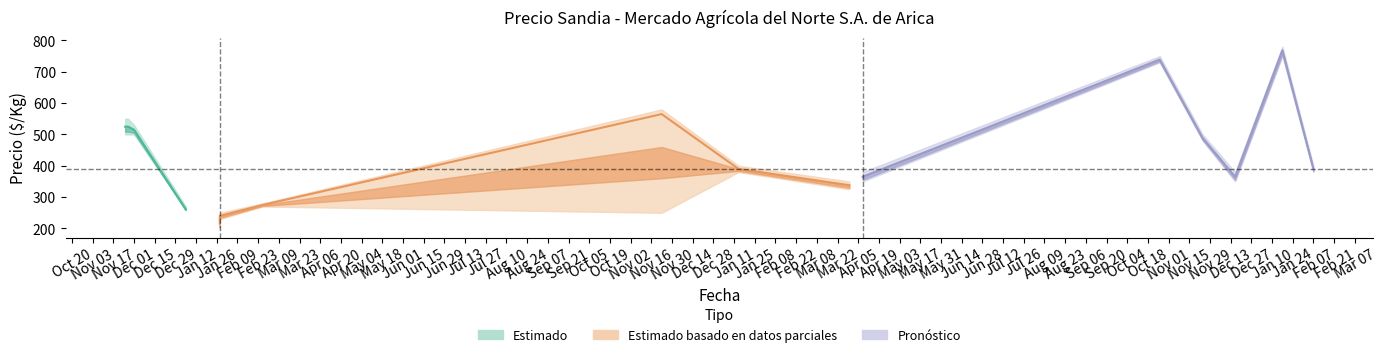

What is the label of the 4th point from the left?

2020-11-27